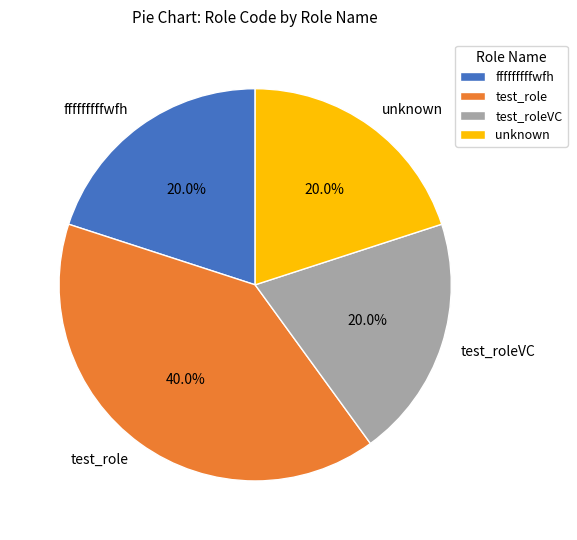

What is the largest slice in the pie chart?

test_role